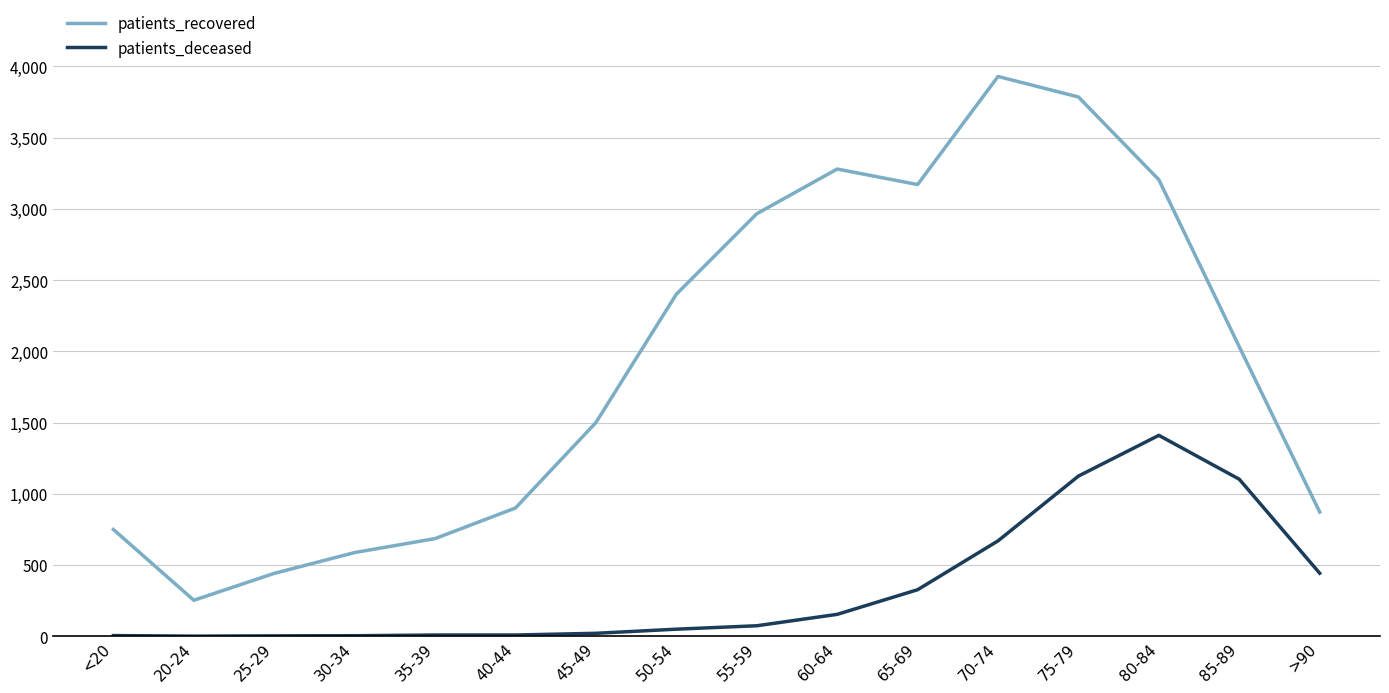

Is it true that patients_deceased equals 4 at <20?

True